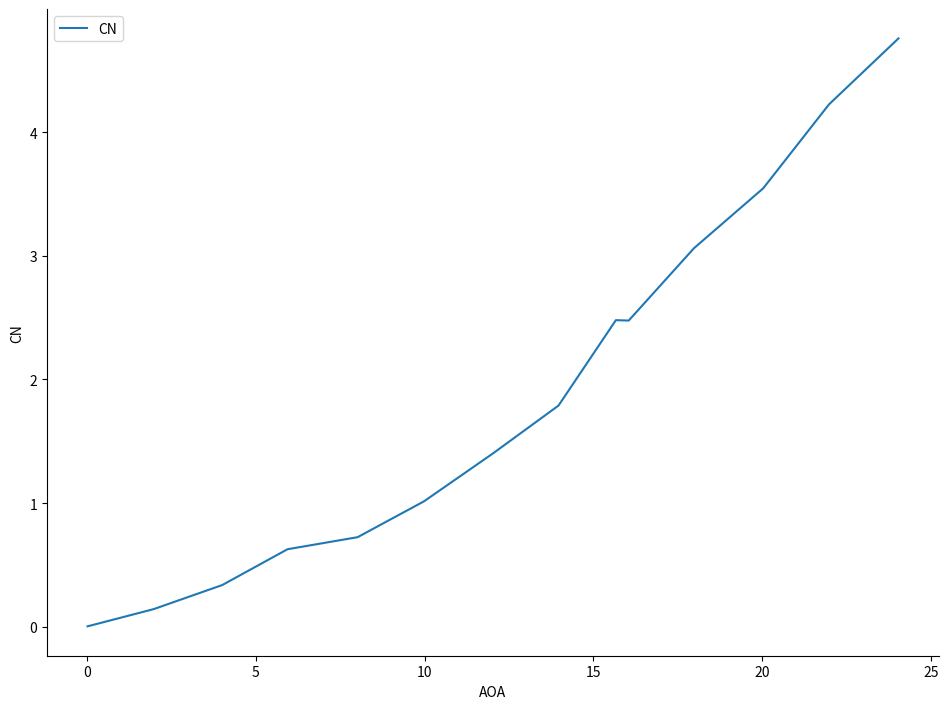

What is the difference between the maximum and minimum values?

4.8